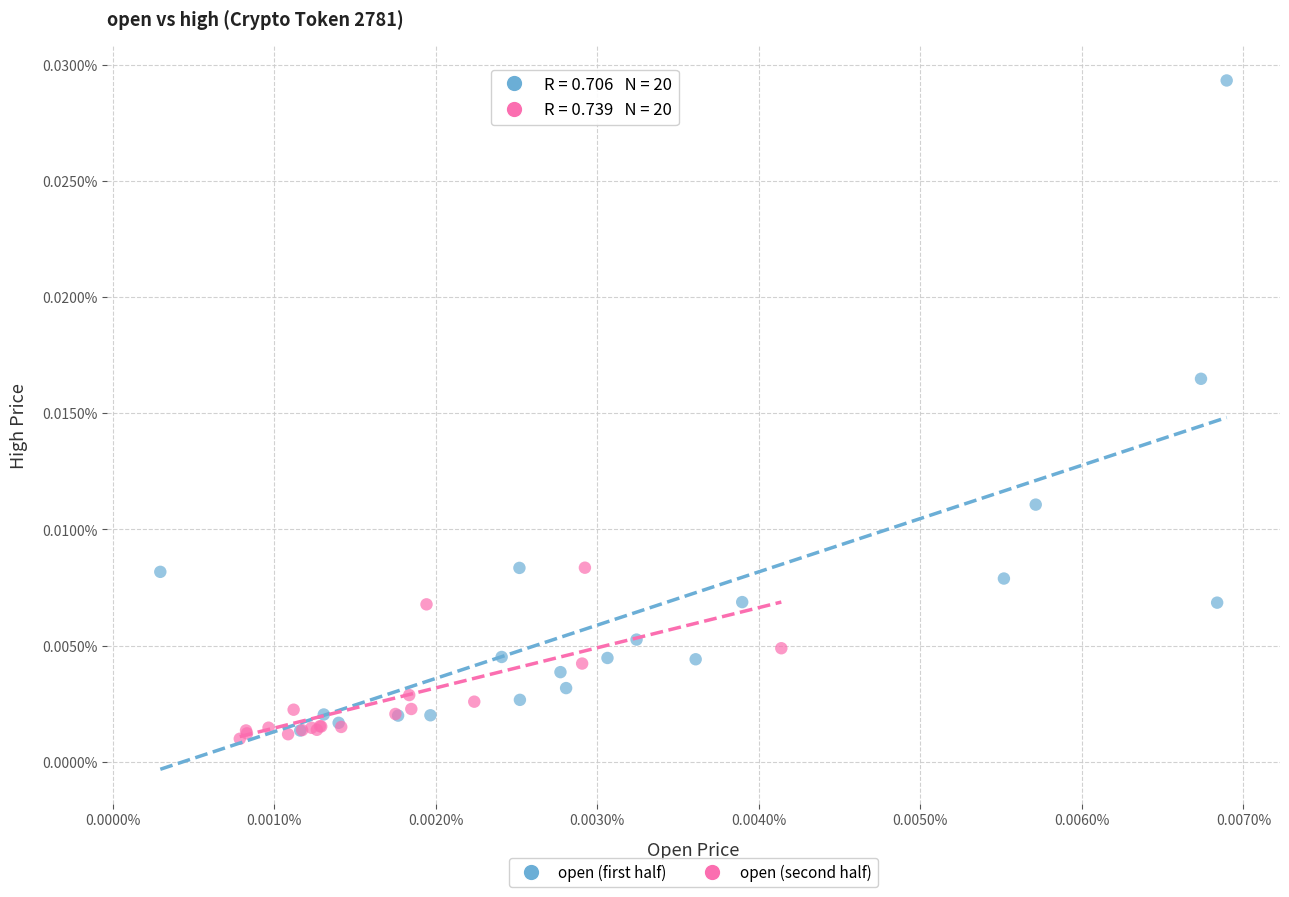

Which series has the widest spread of Y values?

open (first half)